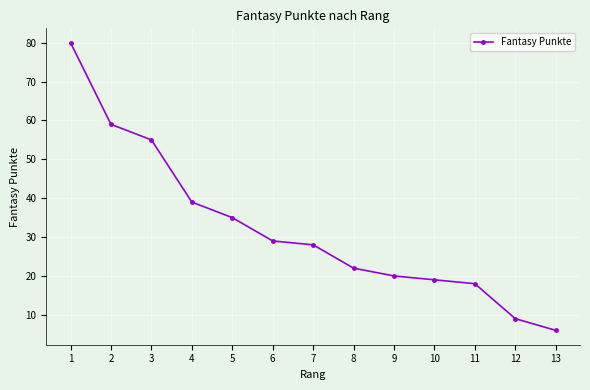

How many series are shown in this chart?

1